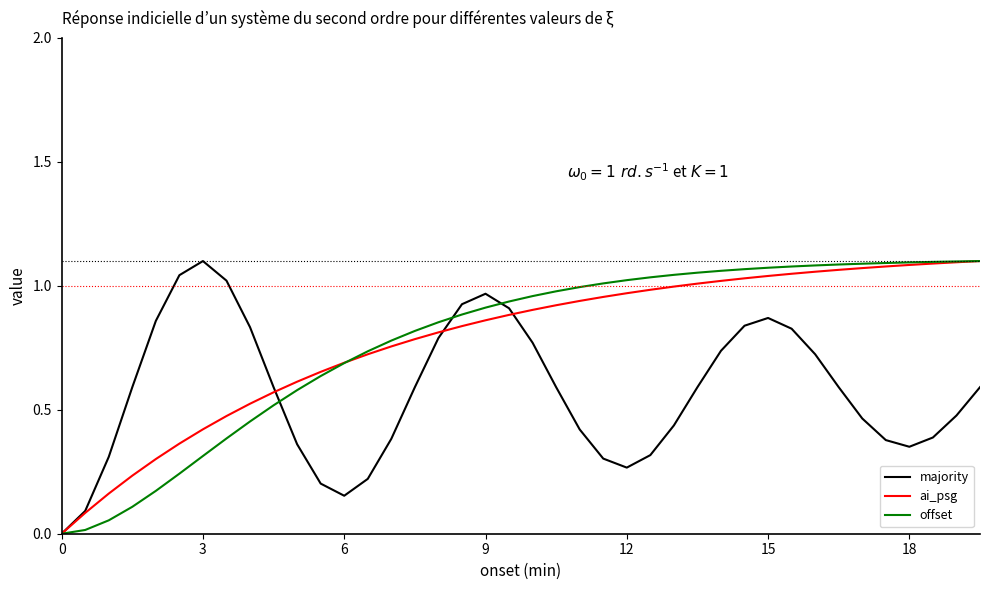

Is this an area chart (filled region under the line)?

No